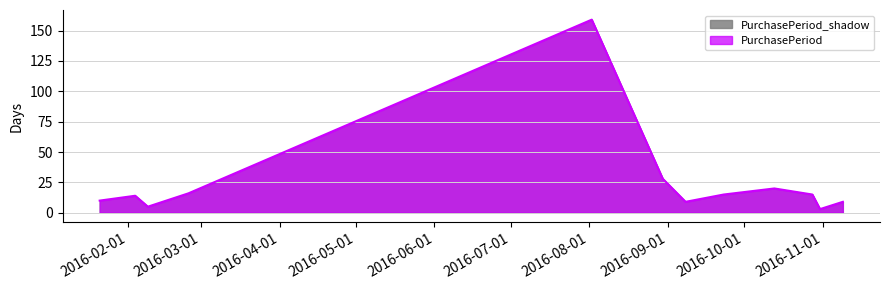

What is the difference between the values at 2016-02-09 and 2016-08-02?

154